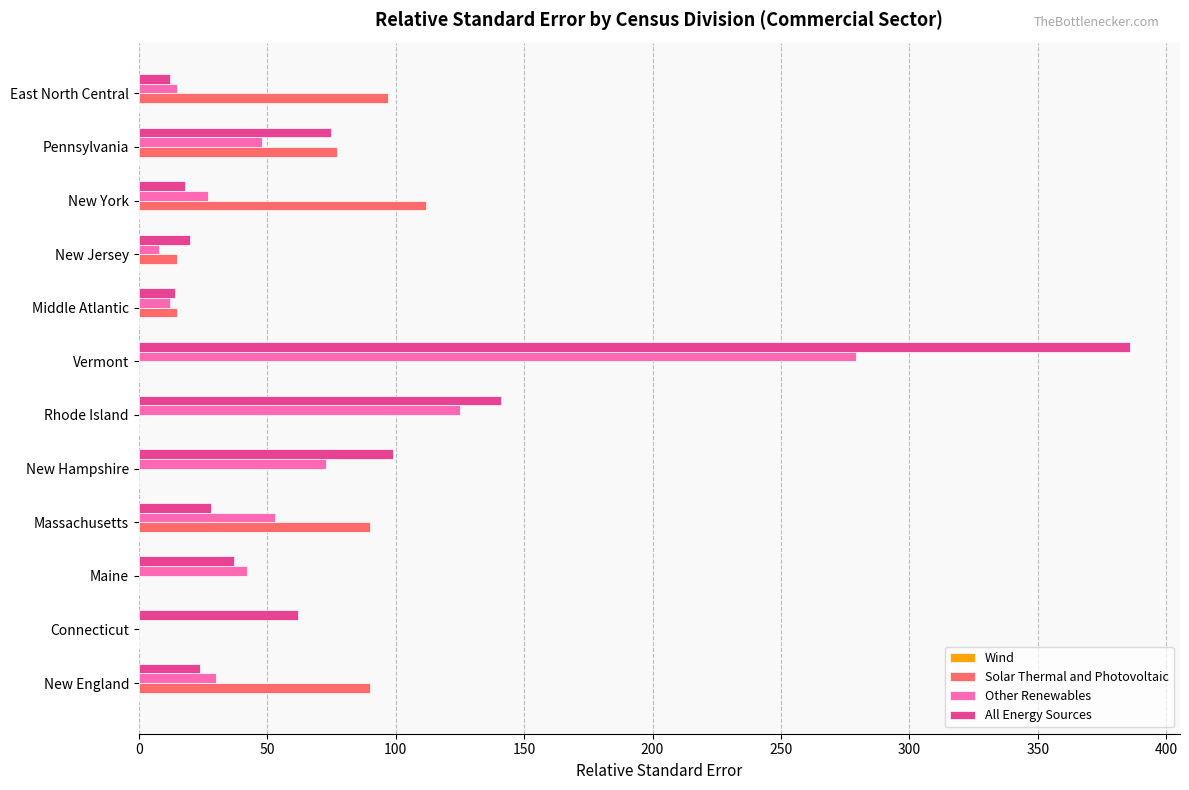

What is the maximum value for Solar Thermal and Photovoltaic?

112